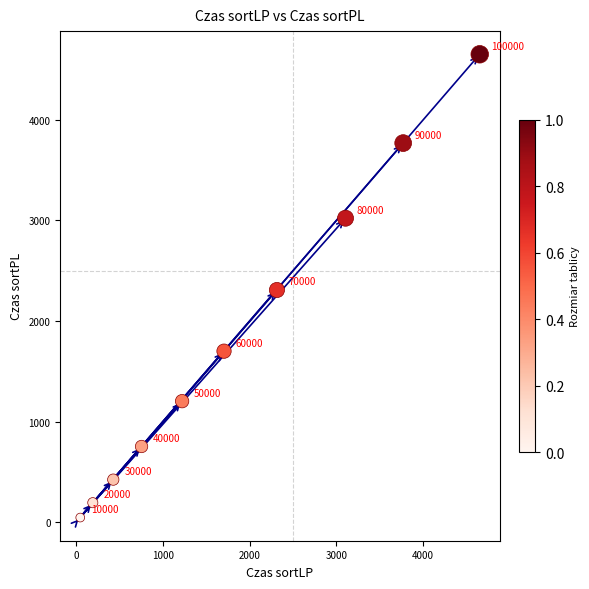

What Y value in the scatter plot is closest to 2348?

2307.8